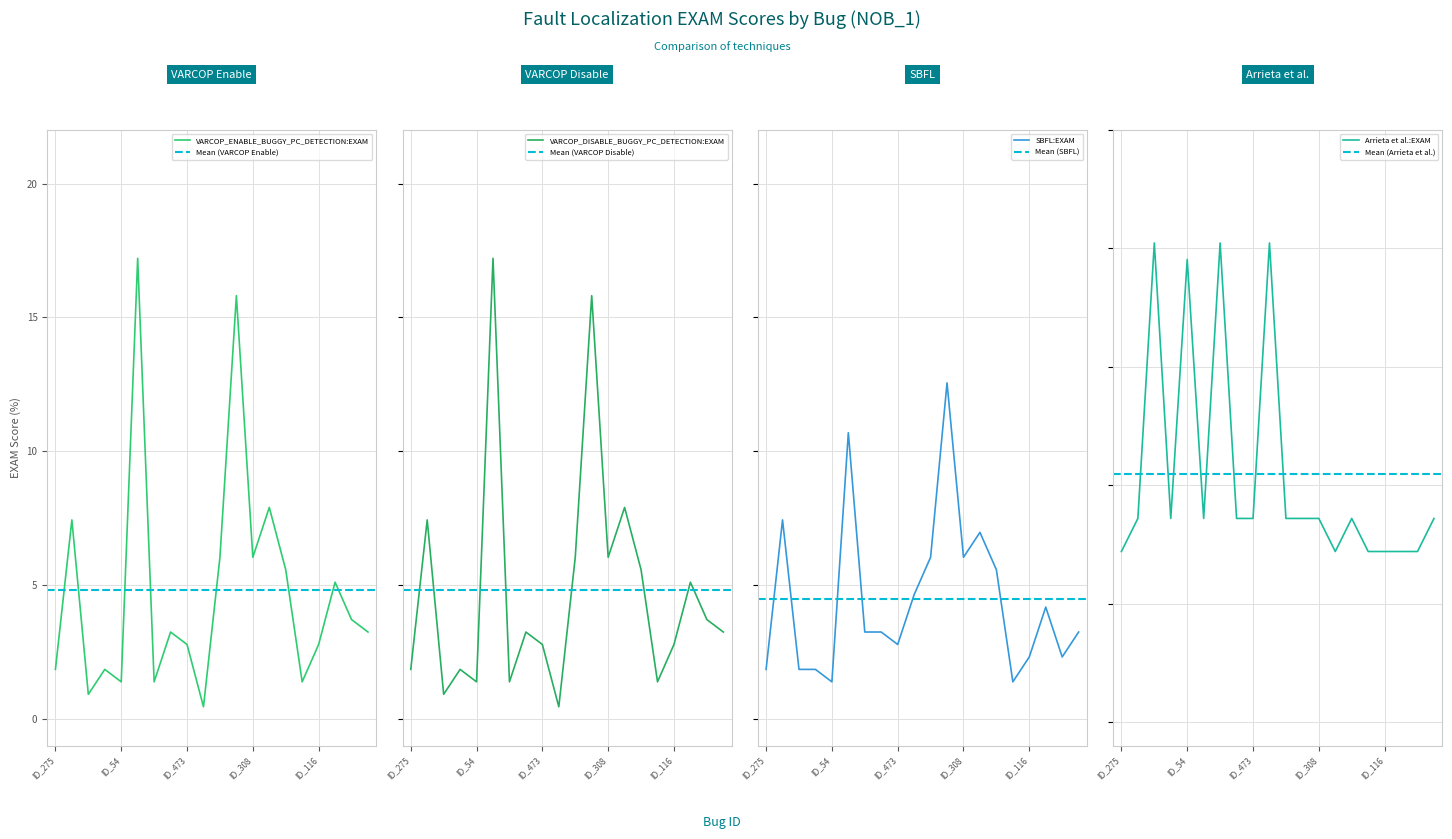

Between ID_367 and ID_116, which is larger?

ID_367